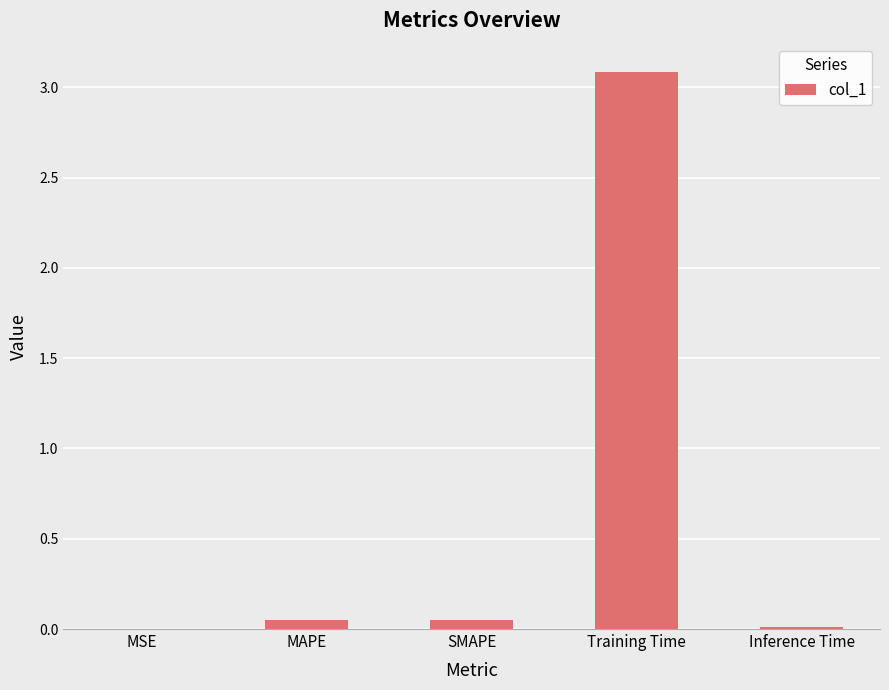

Is it true that the value at MSE is 0.0?

True